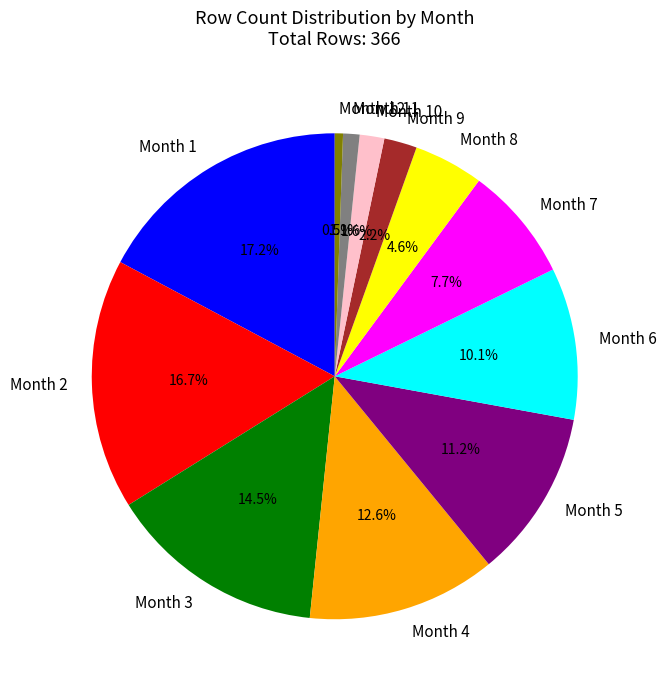

Which category has the biggest portion of the pie?

Month 1